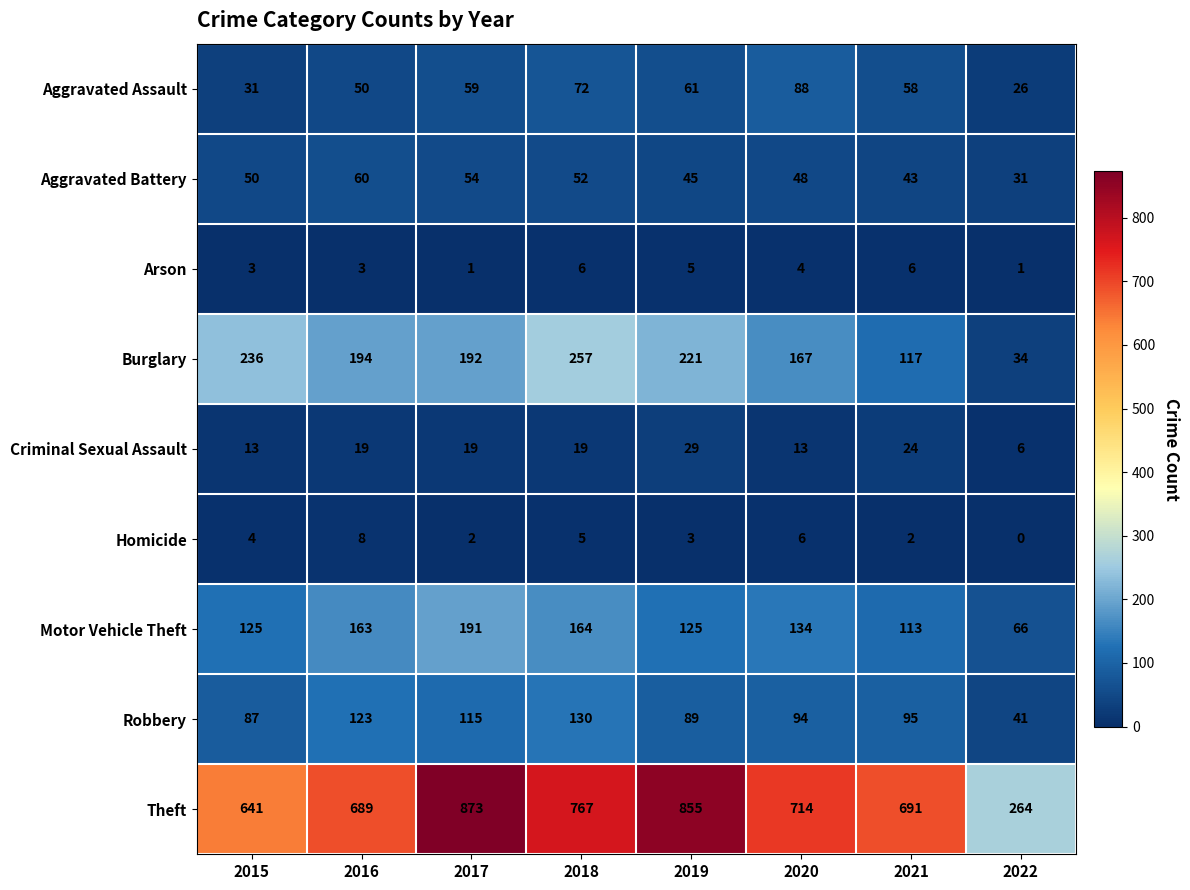

How many data points in Theft are less than 714?

4